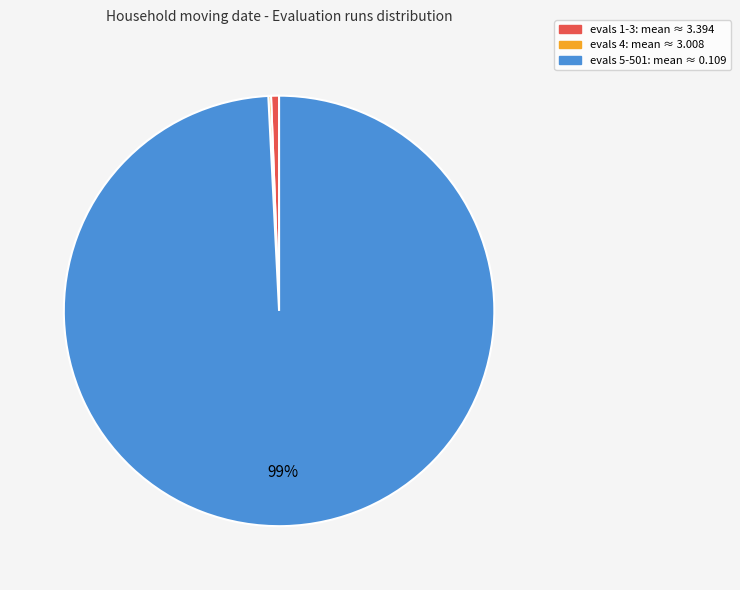

Is there a majority slice in this chart?

Yes